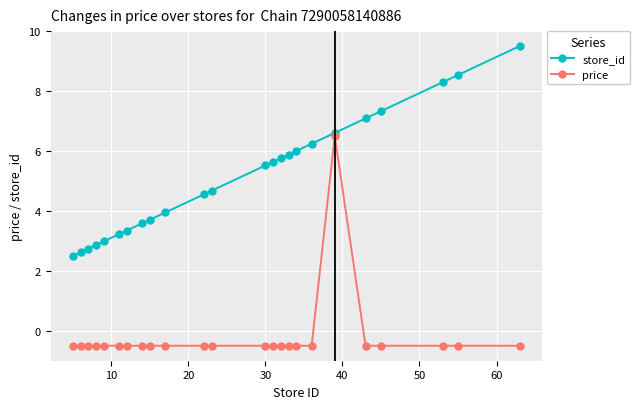

What is the value of the store_id point at the 4th from the left?

2.9